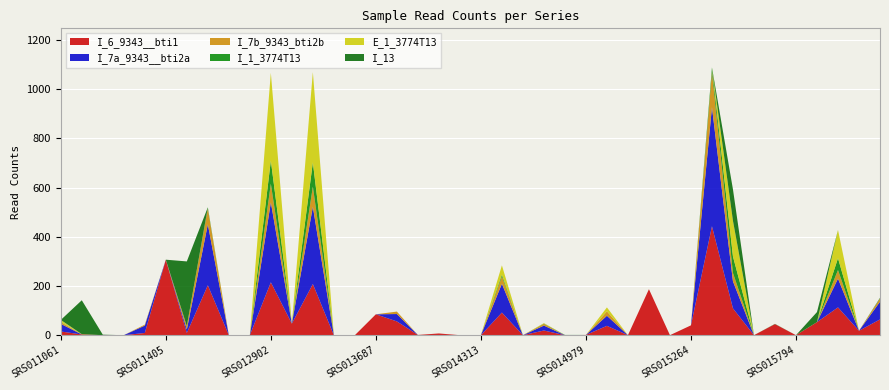

Reading right to left, what are all the values shown in this chart?

I_6_9343__bti1: SRS016056=64	SRS016018=18	SRS015960=113	SRS015854=53	SRS015794=0	SRS015782=45	SRS015663=0	SRS015578=109	SRS015369=443	SRS015264=40	SRS015217=0	SRS015190=187	SRS015133=0	SRS015065=38	SRS014979=1	SRS014923=0	SRS014683=19	SRS014613=0	SRS014459=92	SRS014313=0	SRS014287=0	SRS014235=7	SRS013951=1	SRS013800=56	SRS013687=85	SRS013521=0	SRS013476=0	SRS013215=208	SRS013158=47	SRS012902=215	SRS012273=0	SRS011586=0	SRS011529=203	SRS011452=9	SRS011405=307	SRS011302=9	SRS011271=0	SRS011239=0	SRS011134=3	SRS011061=15
I_7a_9343__bti2a: SRS016056=72	SRS016018=0	SRS015960=117	SRS015854=0	SRS015794=0	SRS015782=0	SRS015663=0	SRS015578=110	SRS015369=484	SRS015264=0	SRS015217=0	SRS015190=0	SRS015133=0	SRS015065=41	SRS014979=0	SRS014923=0	SRS014683=20	SRS014613=0	SRS014459=117	SRS014313=0	SRS014287=0	SRS014235=0	SRS013951=0	SRS013800=30	SRS013687=0	SRS013521=0	SRS013476=0	SRS013215=314	SRS013158=0	SRS012902=325	SRS012273=0	SRS011586=0	SRS011529=248	SRS011452=14	SRS011405=0	SRS011302=30	SRS011271=0	SRS011239=0	SRS011134=0	SRS011061=31
I_7b_9343_bti2b: SRS016056=13	SRS016018=0	SRS015960=35	SRS015854=0	SRS015794=0	SRS015782=0	SRS015663=0	SRS015578=34	SRS015369=143	SRS015264=0	SRS015217=0	SRS015190=0	SRS015133=0	SRS015065=18	SRS014979=0	SRS014923=0	SRS014683=7	SRS014613=0	SRS014459=30	SRS014313=0	SRS014287=0	SRS014235=0	SRS013951=0	SRS013800=10	SRS013687=0	SRS013521=0	SRS013476=0	SRS013215=82	SRS013158=0	SRS012902=76	SRS012273=0	SRS011586=0	SRS011529=64	SRS011452=14	SRS011405=0	SRS011302=4	SRS011271=0	SRS011239=0	SRS011134=1	SRS011061=7
I_1_3774T13: SRS016056=1	SRS016018=0	SRS015960=48	SRS015854=0	SRS015794=0	SRS015782=0	SRS015663=0	SRS015578=67	SRS015369=19	SRS015264=0	SRS015217=0	SRS015190=0	SRS015133=0	SRS015065=0	SRS014979=0	SRS014923=1	SRS014683=1	SRS014613=0	SRS014459=7	SRS014313=0	SRS014287=0	SRS014235=0	SRS013951=0	SRS013800=0	SRS013687=0	SRS013521=0	SRS013476=0	SRS013215=99	SRS013158=0	SRS012902=94	SRS012273=0	SRS011586=0	SRS011529=5	SRS011452=0	SRS011405=0	SRS011302=0	SRS011271=0	SRS011239=0	SRS011134=0	SRS011061=1
E_1_3774T13: SRS016056=0	SRS016018=0	SRS015960=115	SRS015854=0	SRS015794=0	SRS015782=0	SRS015663=0	SRS015578=145	SRS015369=0	SRS015264=0	SRS015217=0	SRS015190=0	SRS015133=0	SRS015065=16	SRS014979=0	SRS014923=0	SRS014683=2	SRS014613=0	SRS014459=38	SRS014313=0	SRS014287=0	SRS014235=0	SRS013951=0	SRS013800=0	SRS013687=0	SRS013521=0	SRS013476=0	SRS013215=367	SRS013158=0	SRS012902=357	SRS012273=0	SRS011586=0	SRS011529=0	SRS011452=0	SRS011405=0	SRS011302=0	SRS011271=0	SRS011239=0	SRS011134=0	SRS011061=8
I_13: SRS016056=2	SRS016018=0	SRS015960=0	SRS015854=41	SRS015794=0	SRS015782=1	SRS015663=0	SRS015578=128	SRS015369=0	SRS015264=0	SRS015217=0	SRS015190=0	SRS015133=0	SRS015065=0	SRS014979=0	SRS014923=0	SRS014683=0	SRS014613=0	SRS014459=0	SRS014313=0	SRS014287=0	SRS014235=0	SRS013951=0	SRS013800=0	SRS013687=0	SRS013521=0	SRS013476=0	SRS013215=0	SRS013158=0	SRS012902=0	SRS012273=0	SRS011586=0	SRS011529=0	SRS011452=263	SRS011405=0	SRS011302=0	SRS011271=0	SRS011239=2	SRS011134=138	SRS011061=0